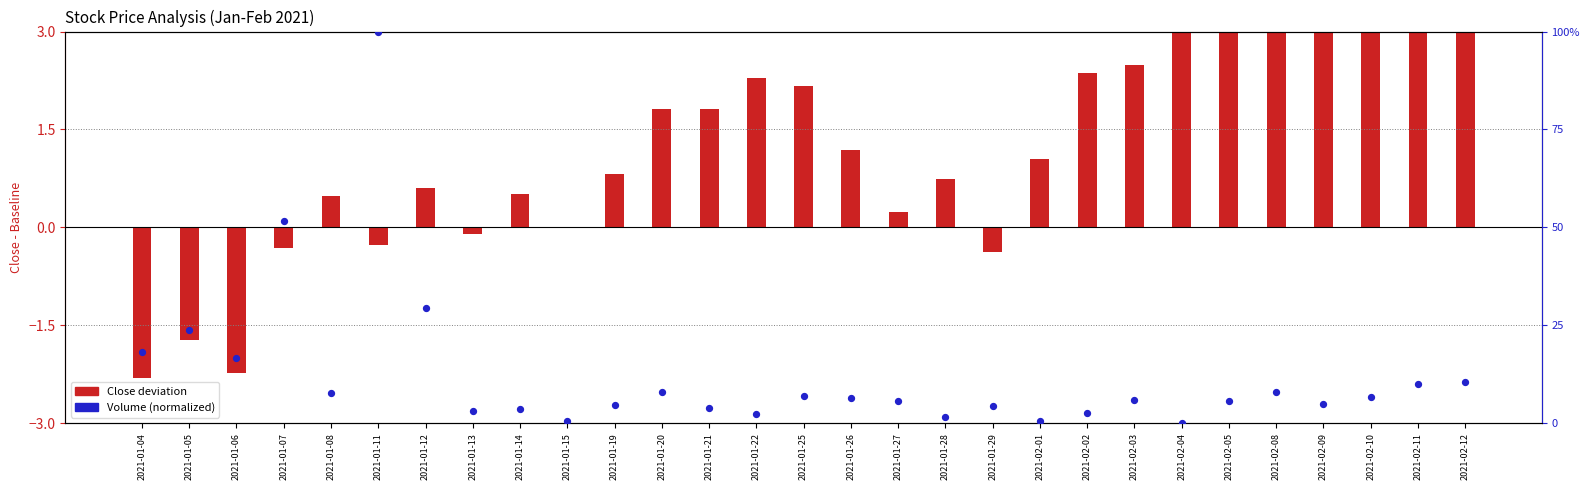

What are all the series names shown in the legend?

Close deviation, Volume (normalized)